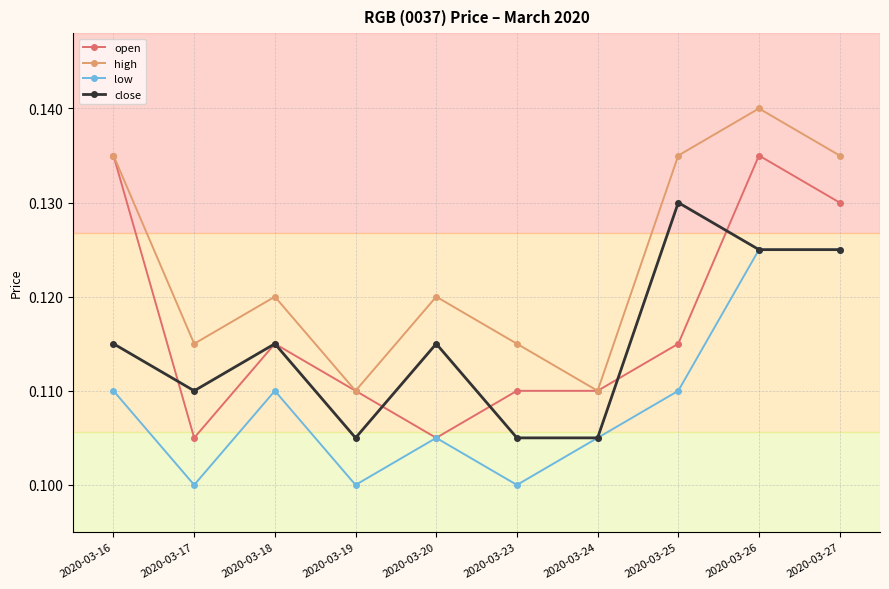

True or false: close has a value of 0.1 at 2020-03-16.

True